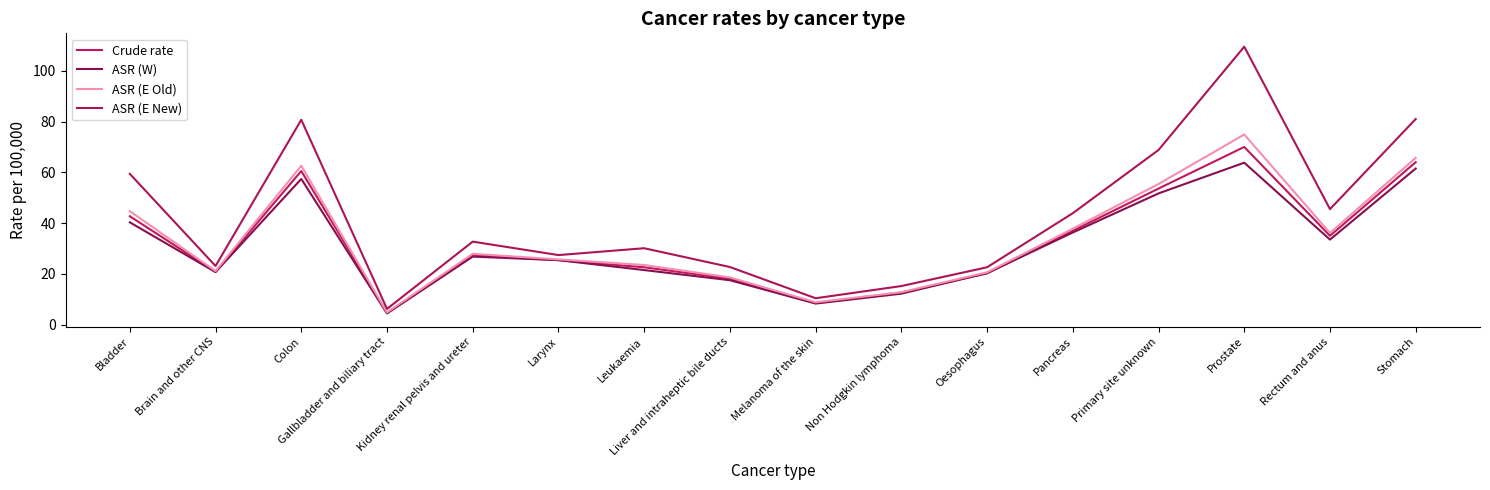

The ASR (E Old) series shows 22.7 at Non Hodgkin lymphoma. True or false?

False